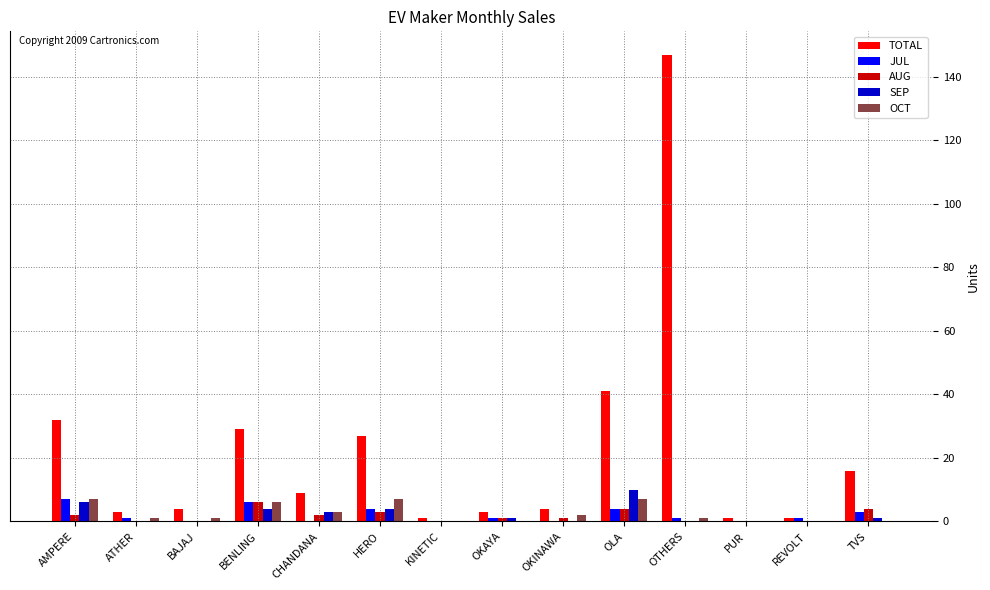

Which category has the highest value across all series?

OTHERS